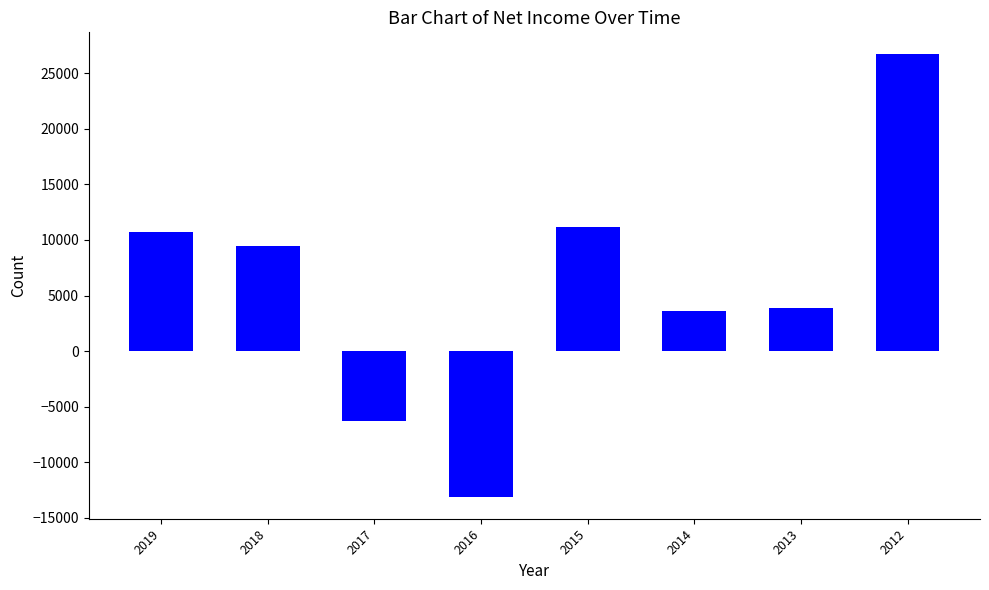

Reading left to right, list all the values displayed in this chart.

2019=10700	2018=9500	2017=-6300	2016=-13100	2015=11200	2014=3600	2013=3900	2012=26700